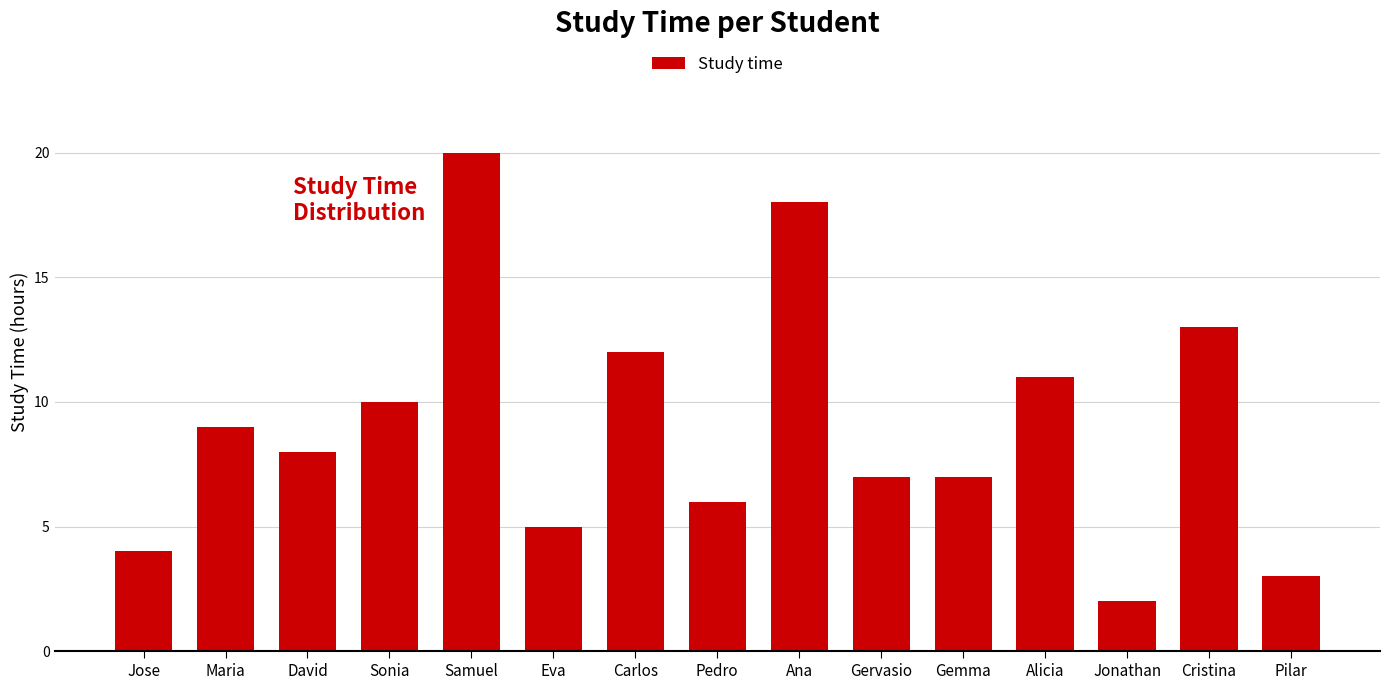

What is the label of the 10th bar from the right?

Eva